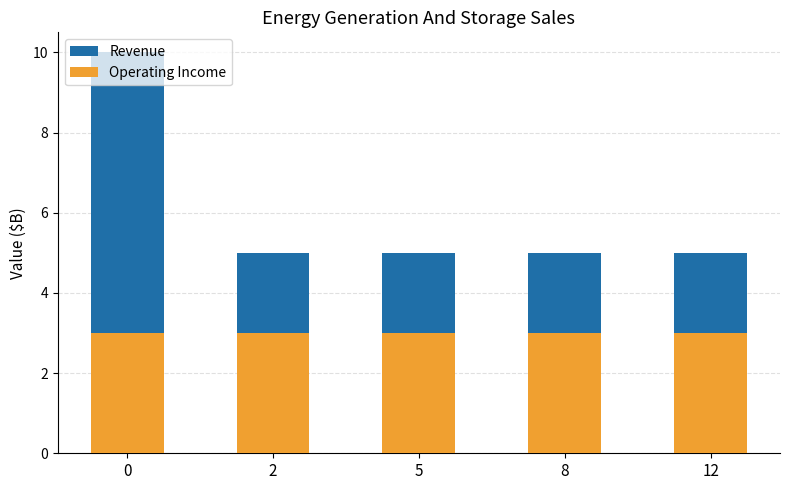

What is the sum of all Revenue values?

30